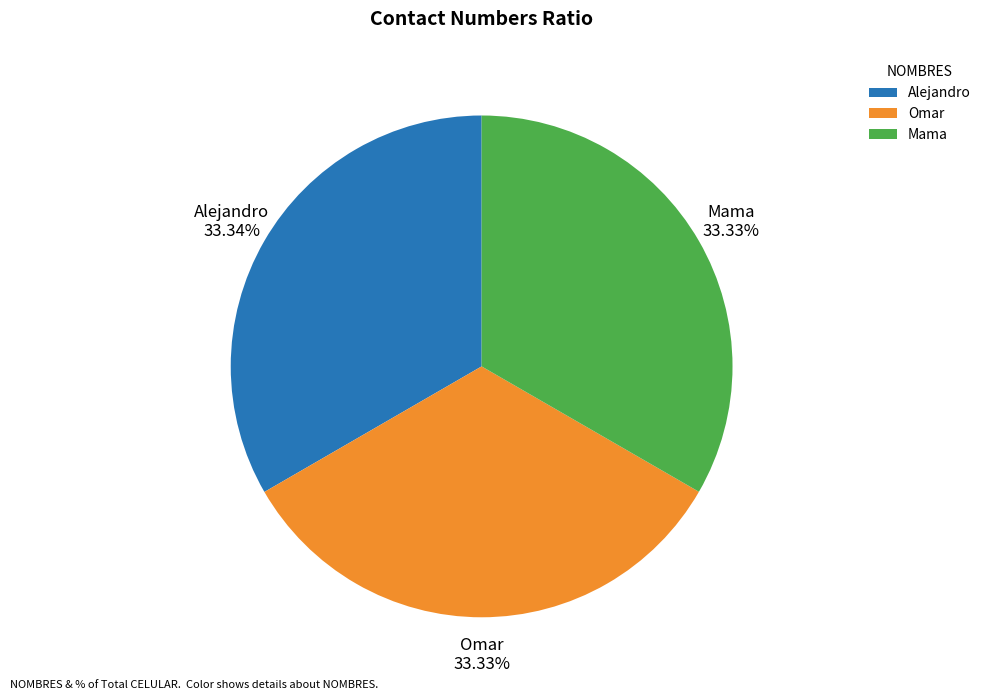

The Alejandro slice represents 33% of the pie. True or false?

True